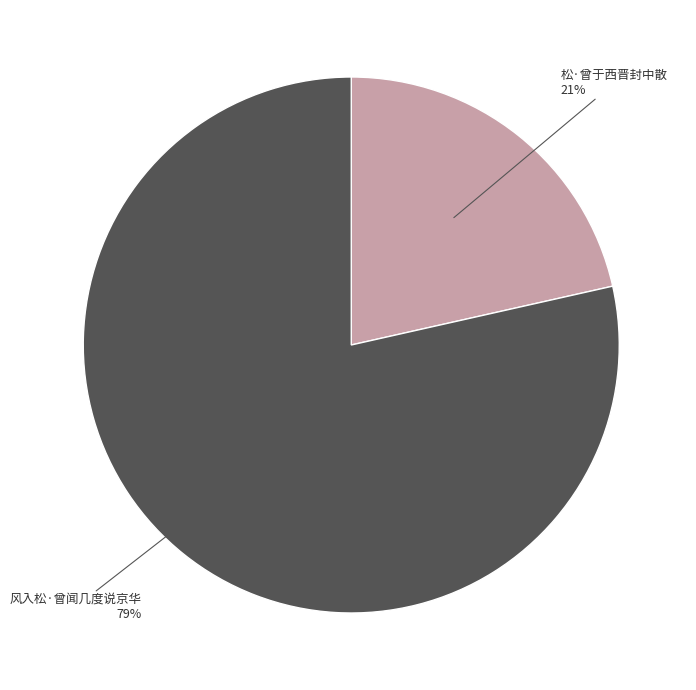

Rank the categories by value from highest to lowest.

风入松·曾闻几度说京华, 松·曾于西晋封中散